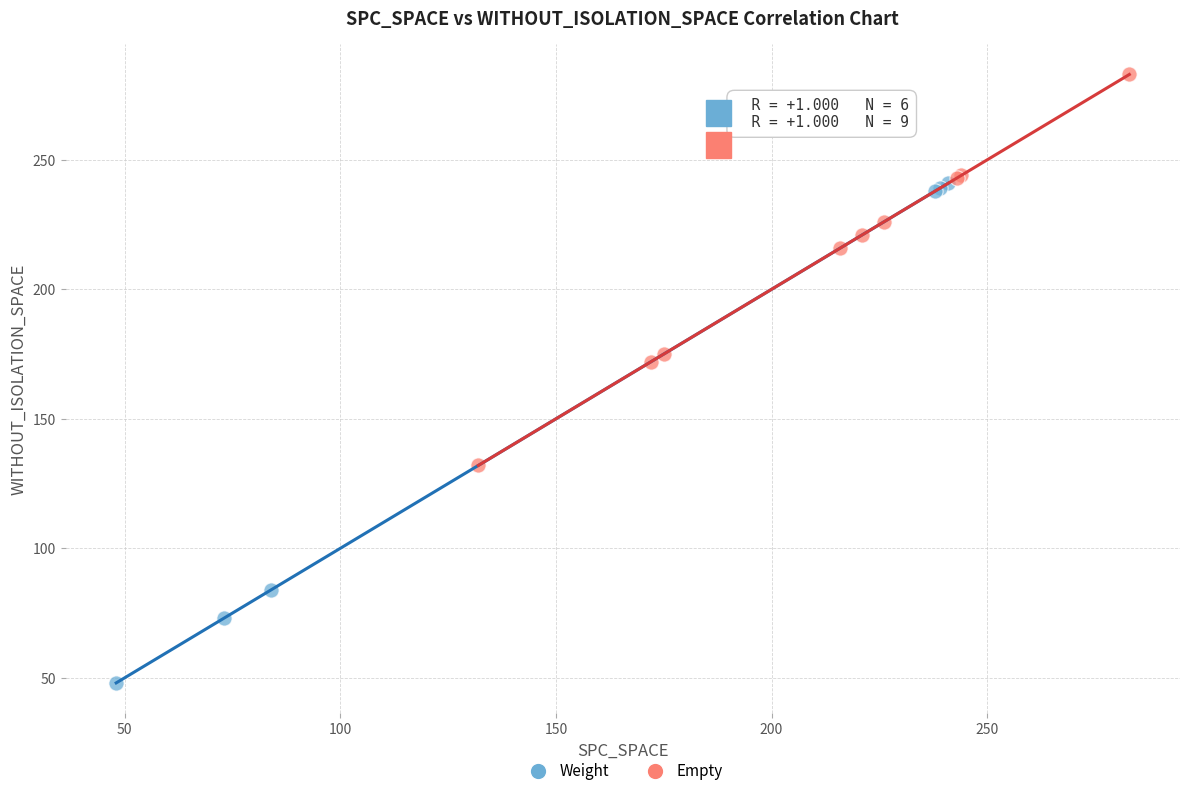

Which series contains the lowest Y value?

Weight